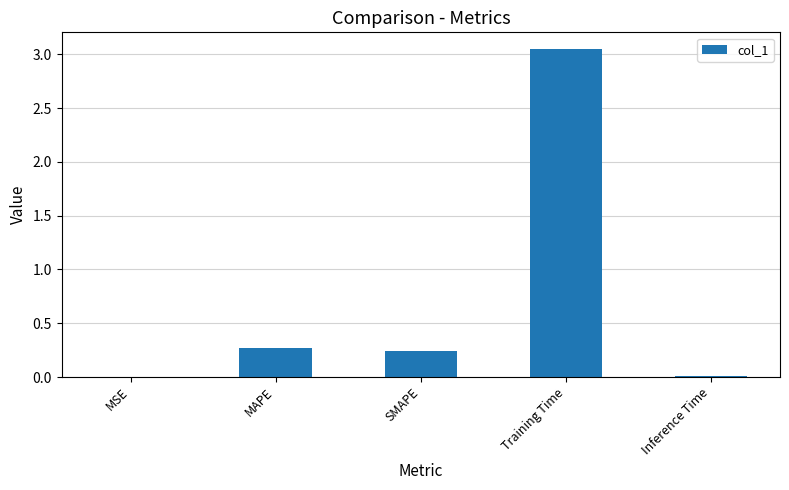

Are the bars horizontal?

No